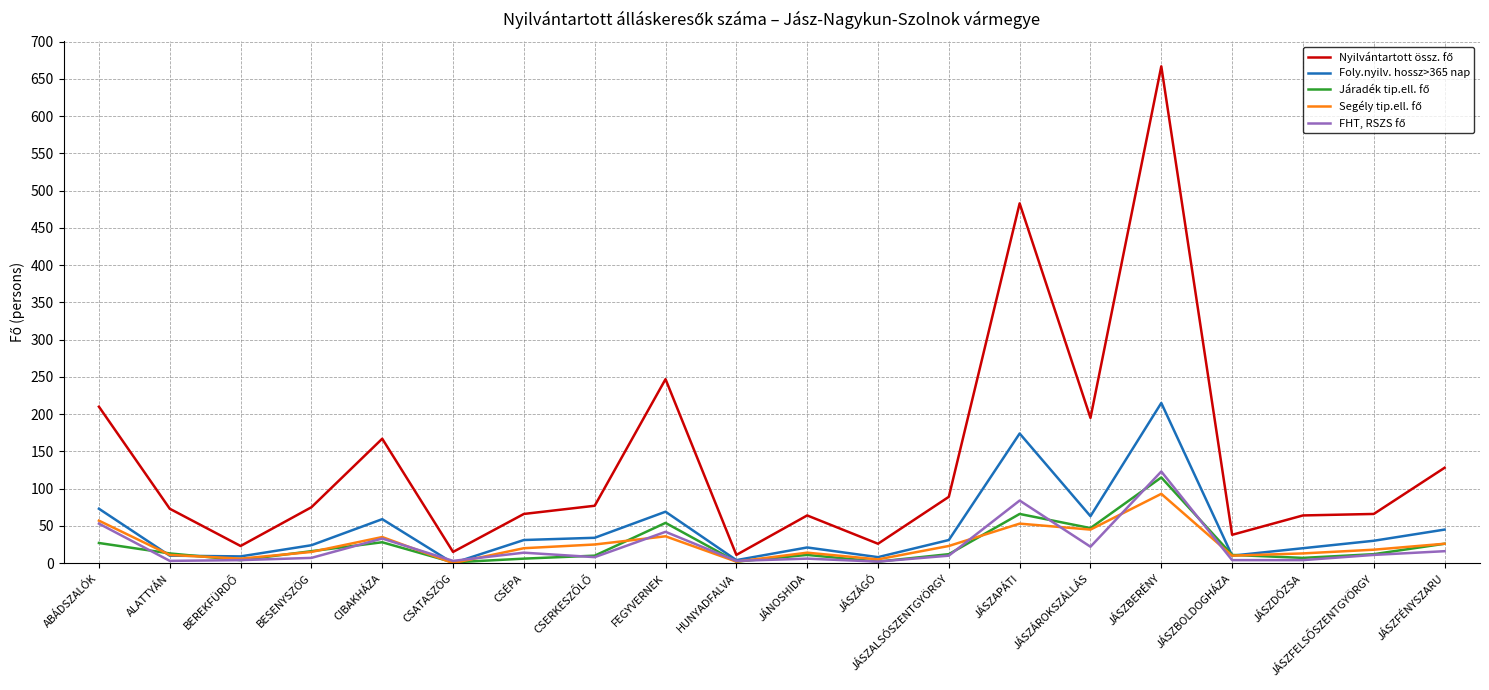

How many lines are shown in the chart?

5